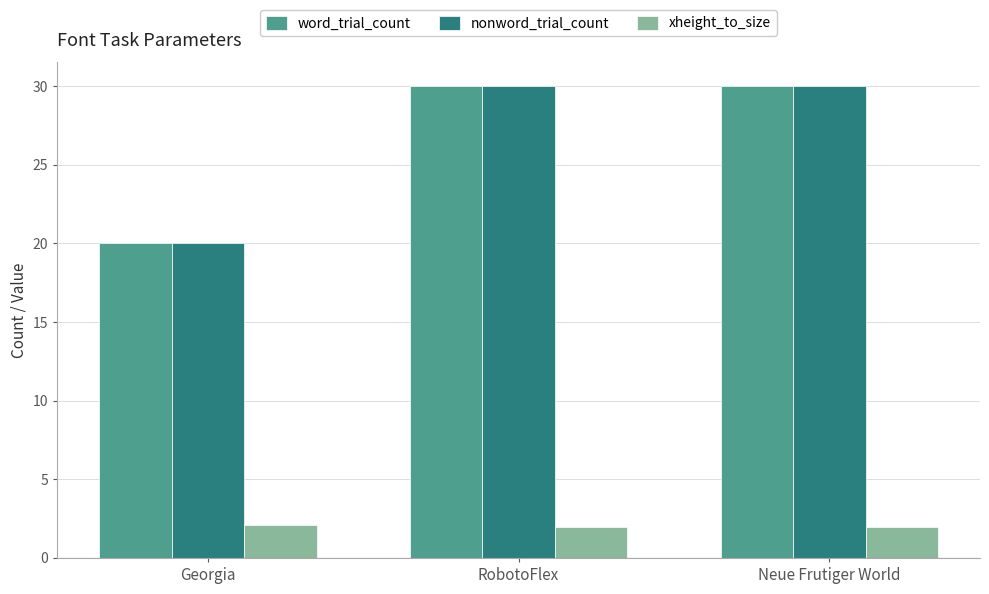

What is the spread (max minus min) of values at RobotoFlex?

28.0